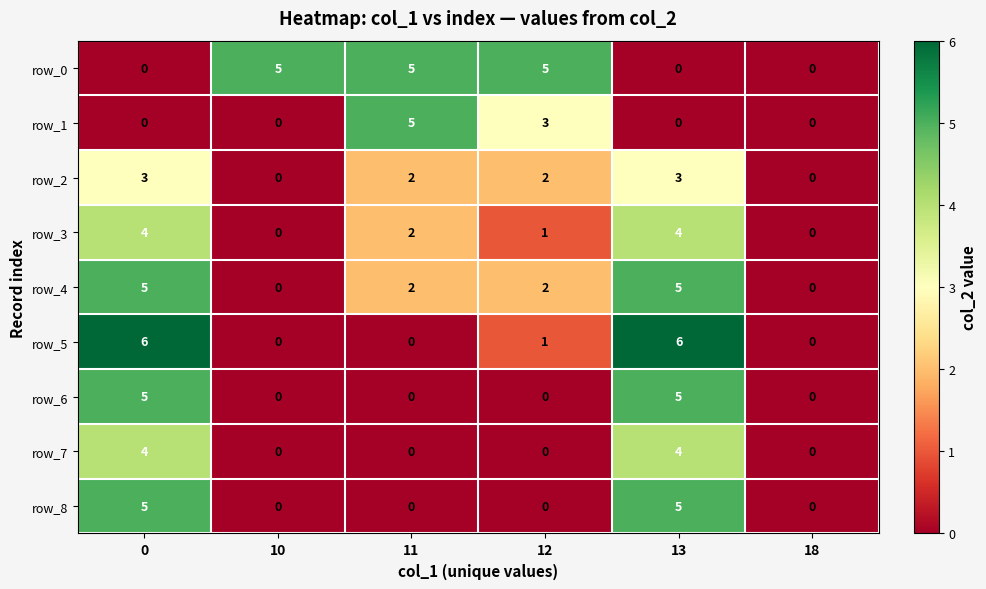

Which series has the widest spread of values?

row_5